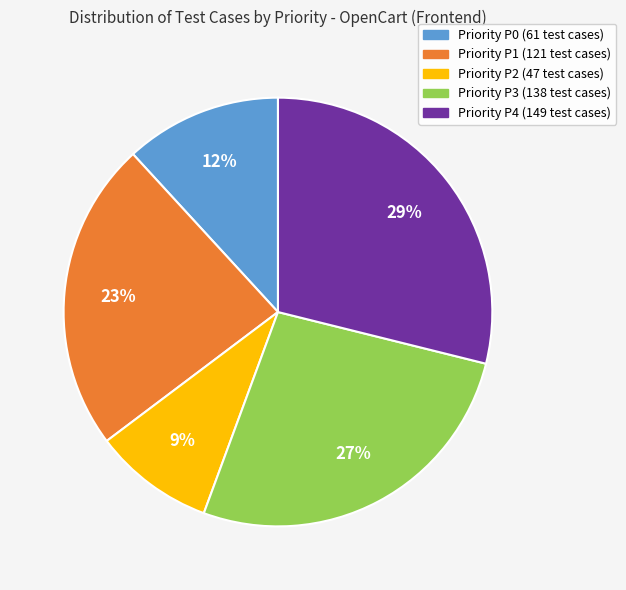

To the nearest percent, what is the difference between the largest and smallest slice percentages?

20%